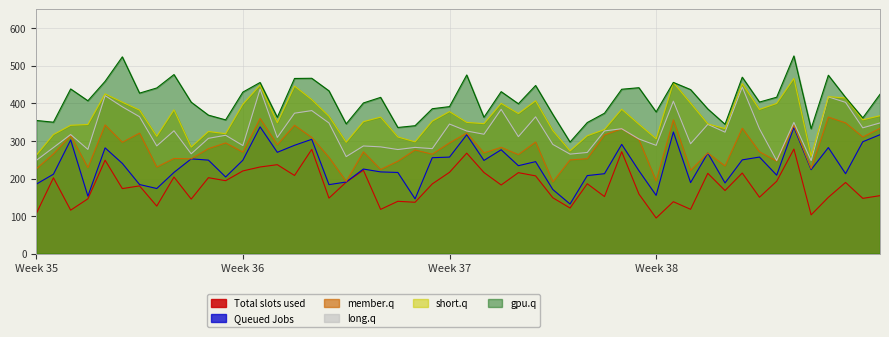

Which series has the largest total across all categories?

gpu.q